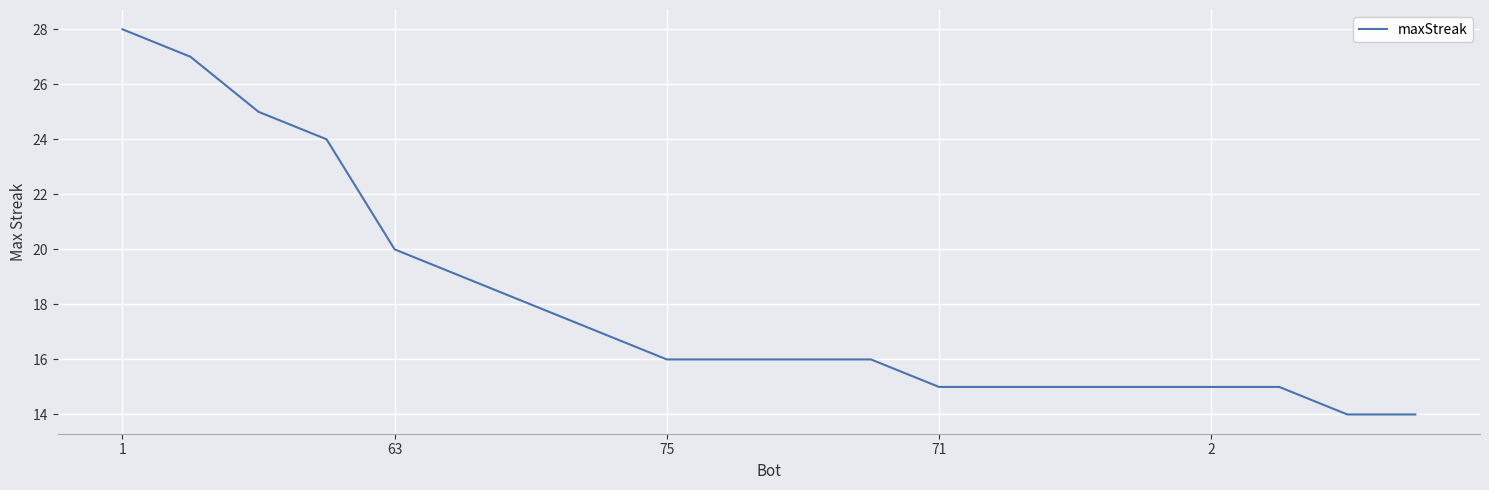

What is the smallest value displayed?

14